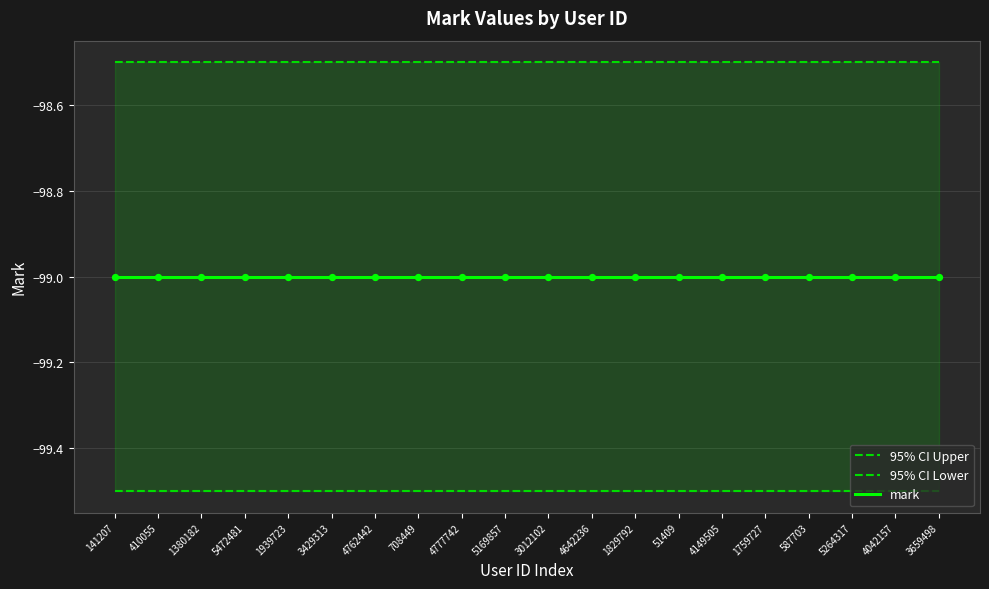

At how many categories does at least one series exceed -99?

20